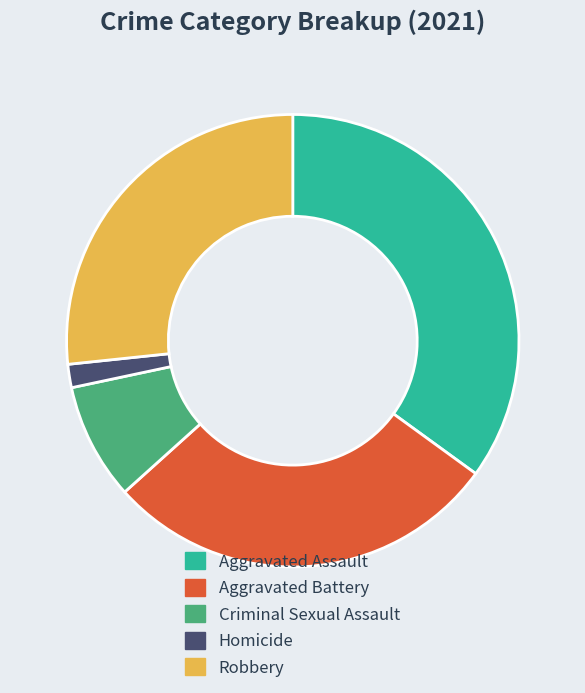

Which slice is the largest?

Aggravated Assault